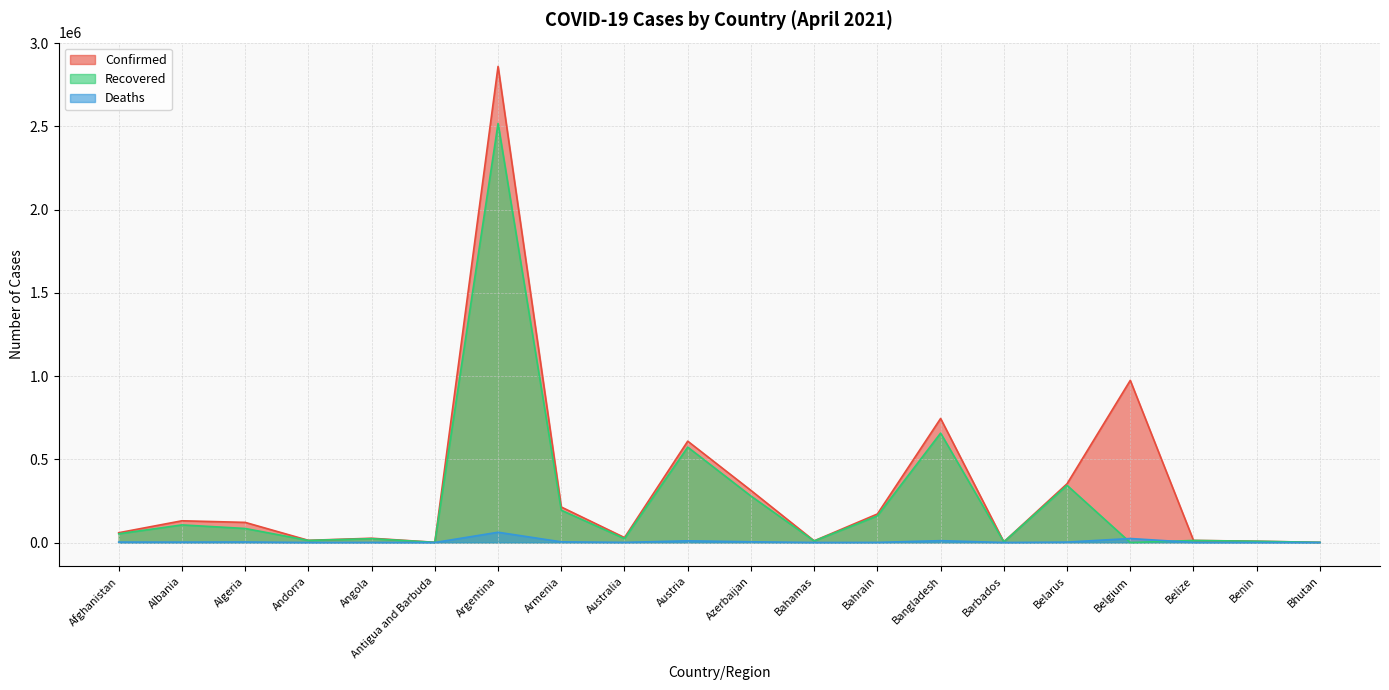

How many lines are shown in the chart?

3